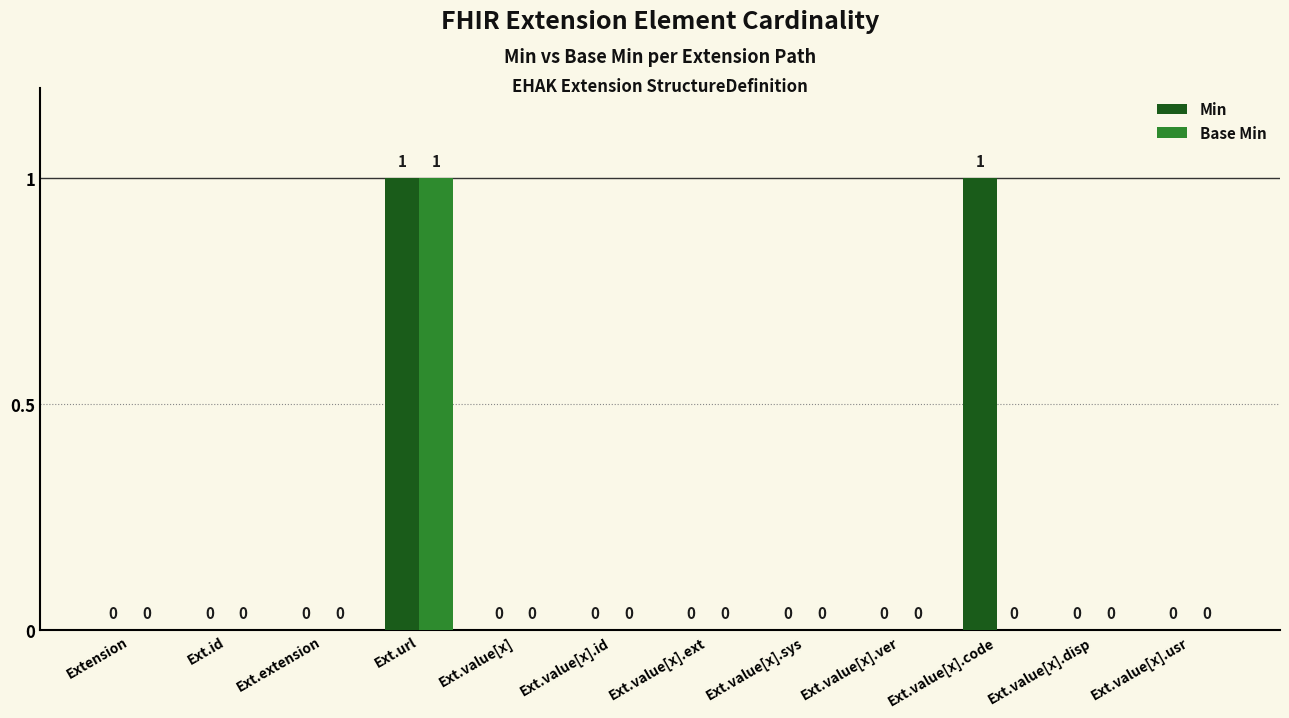

The Base Min series shows 0 at Extension. True or false?

True